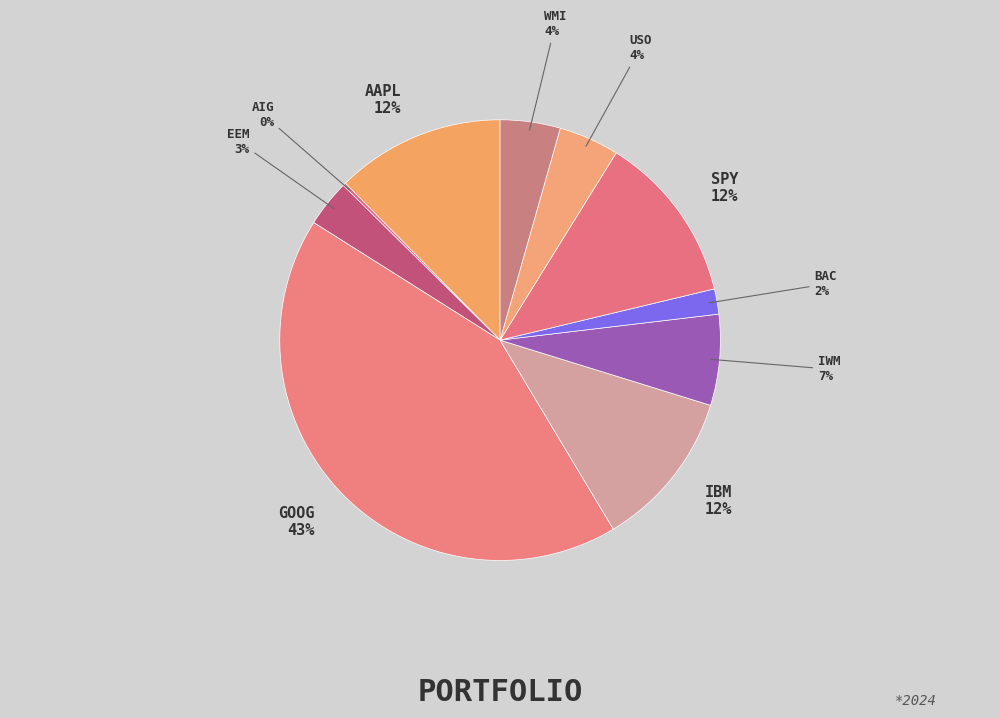

Which category has the smallest portion of the pie?

AIG